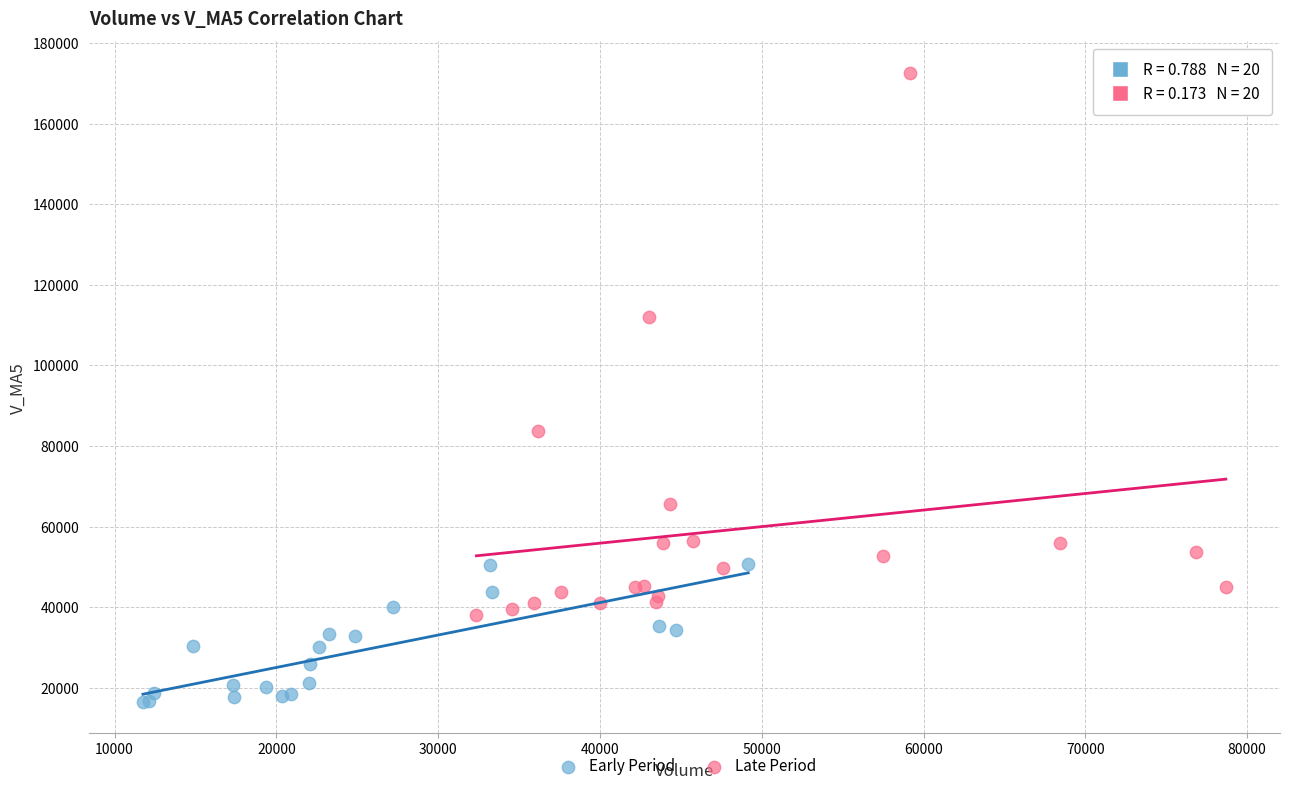

What are all the series names shown in the legend?

Early Period, Late Period